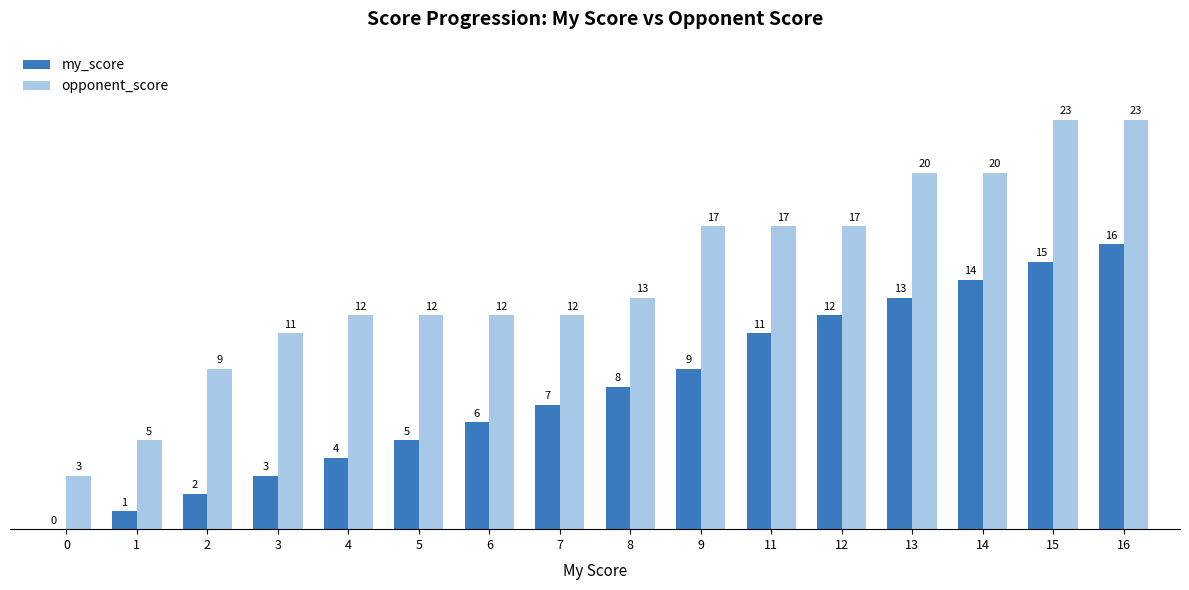

Are the bars horizontal?

No